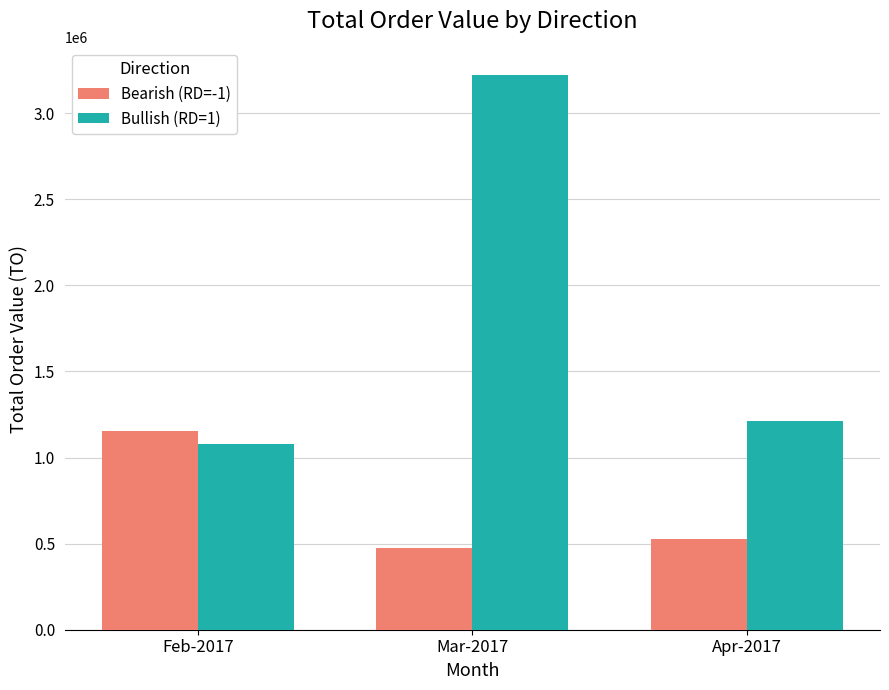

At how many categories does at least one series exceed 2135299?

1